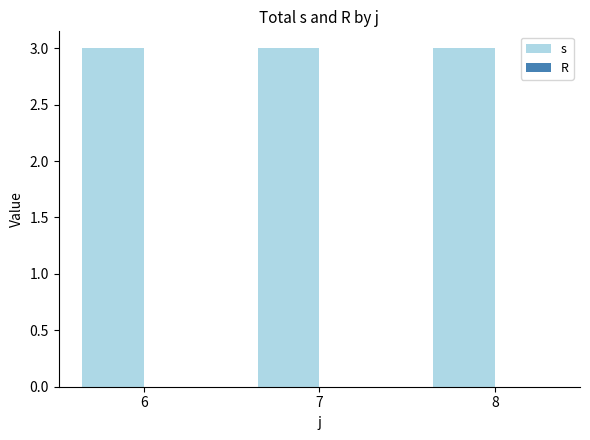

Which label corresponds to the largest value in the chart?

6